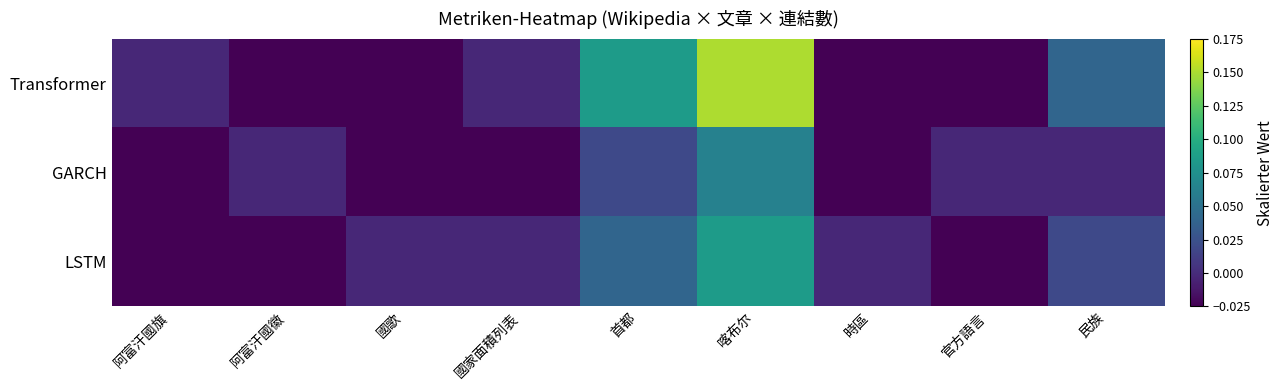

At how many categories does at least one series exceed 0?

3